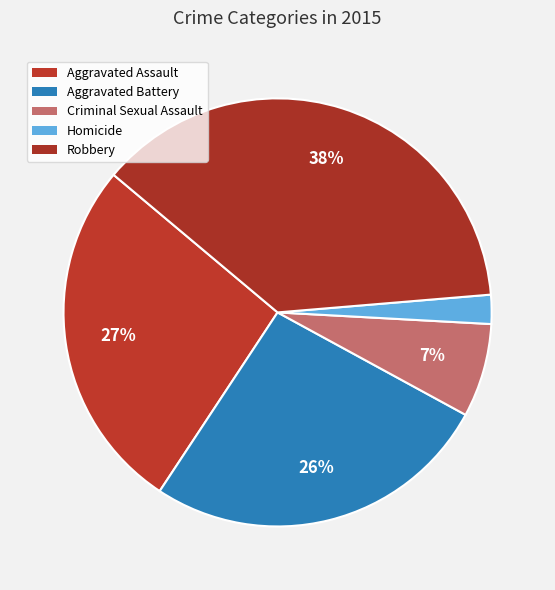

Which category has the smallest portion of the pie?

Homicide